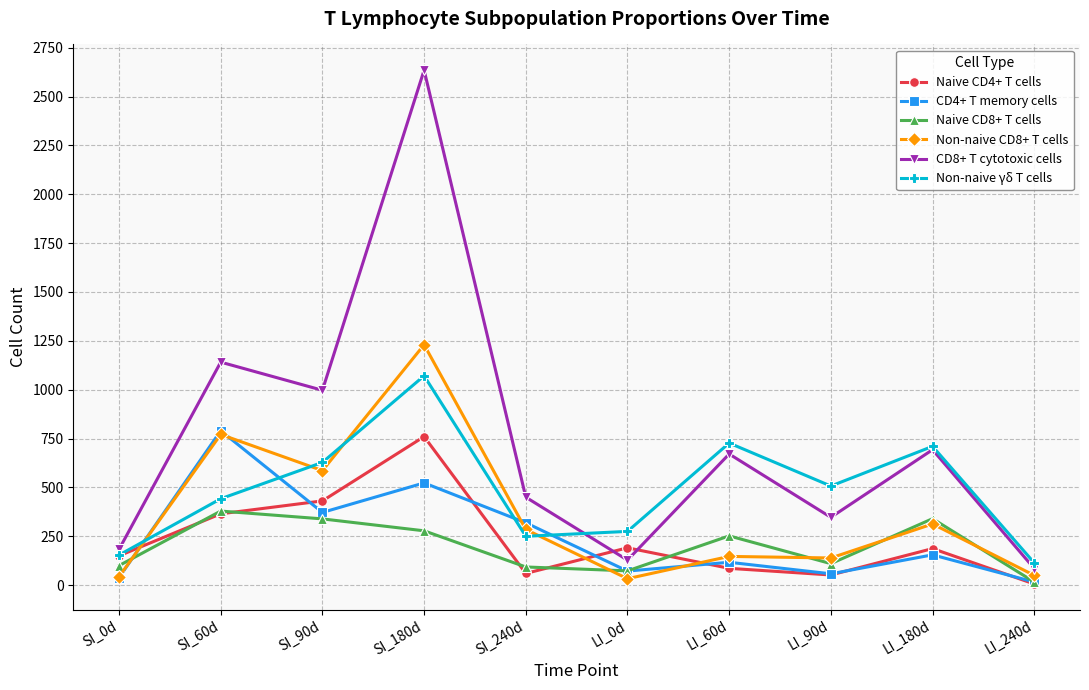

Is the value of Non-naive CD8+ T cells at LI_60d greater than the value of CD4+ T memory cells at LI_90d?

Yes